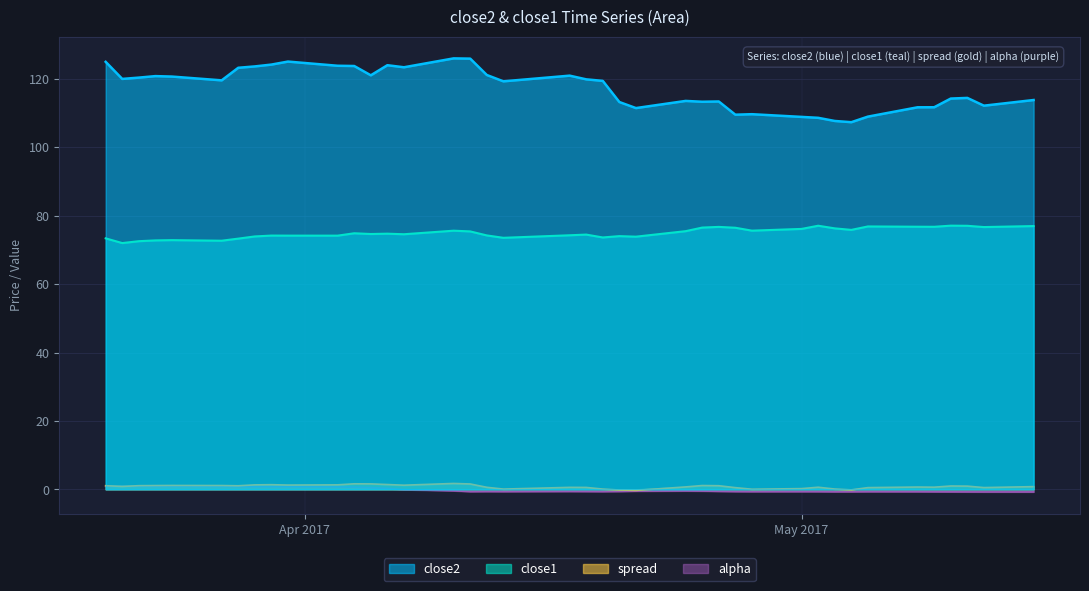

Where does the close1 series first go above 74?

2017-03-30